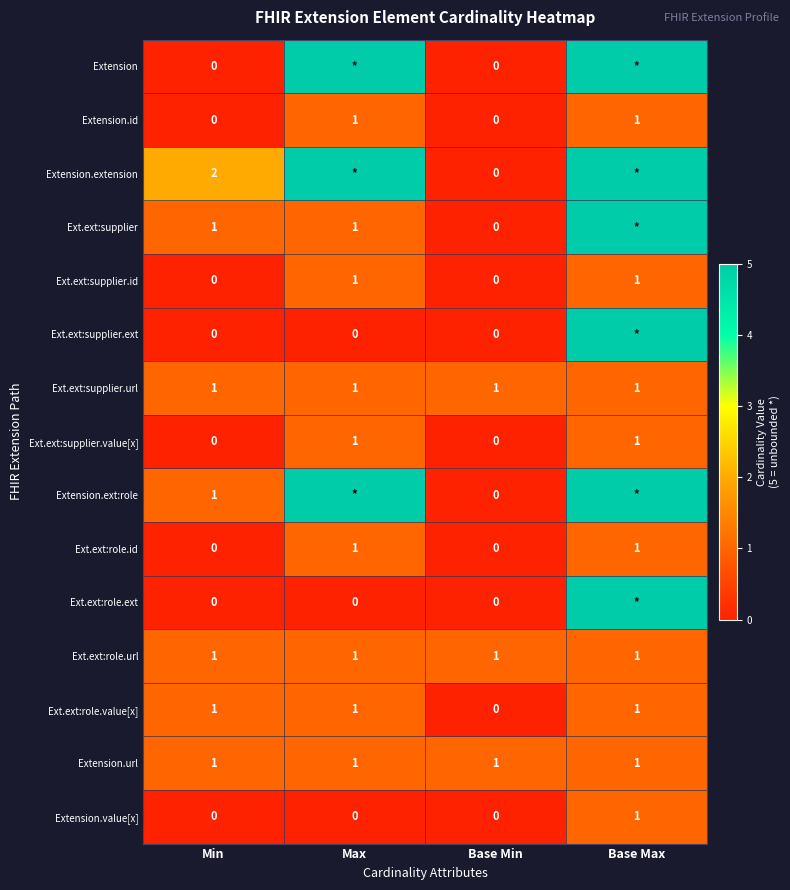

Is it true that Ext.ext:supplier equals 2 at Min?

False